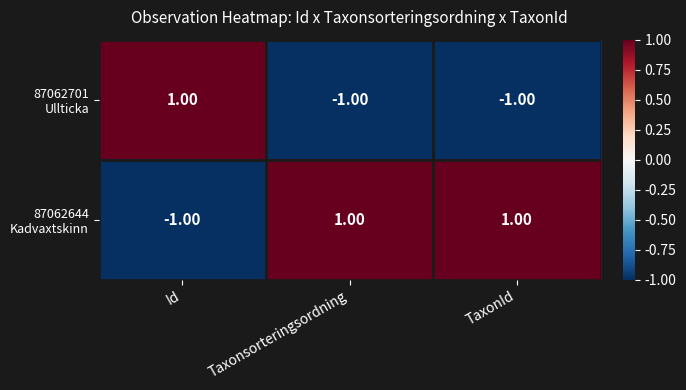

At how many categories does at least one series exceed 0?

3